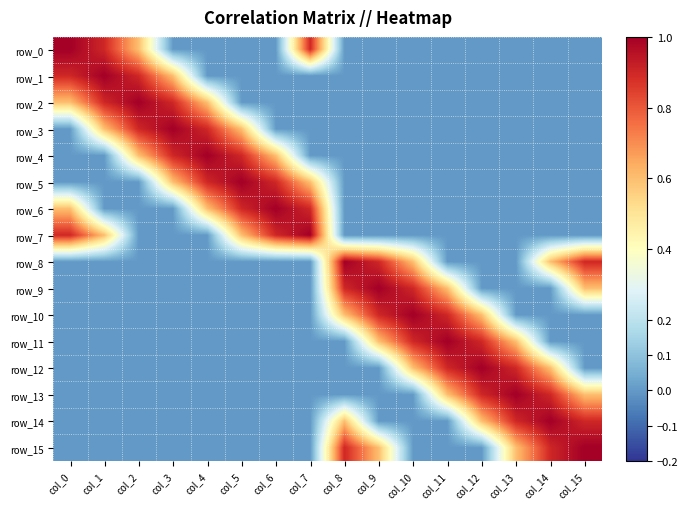

At which category is the sum across all series the highest?

col_0